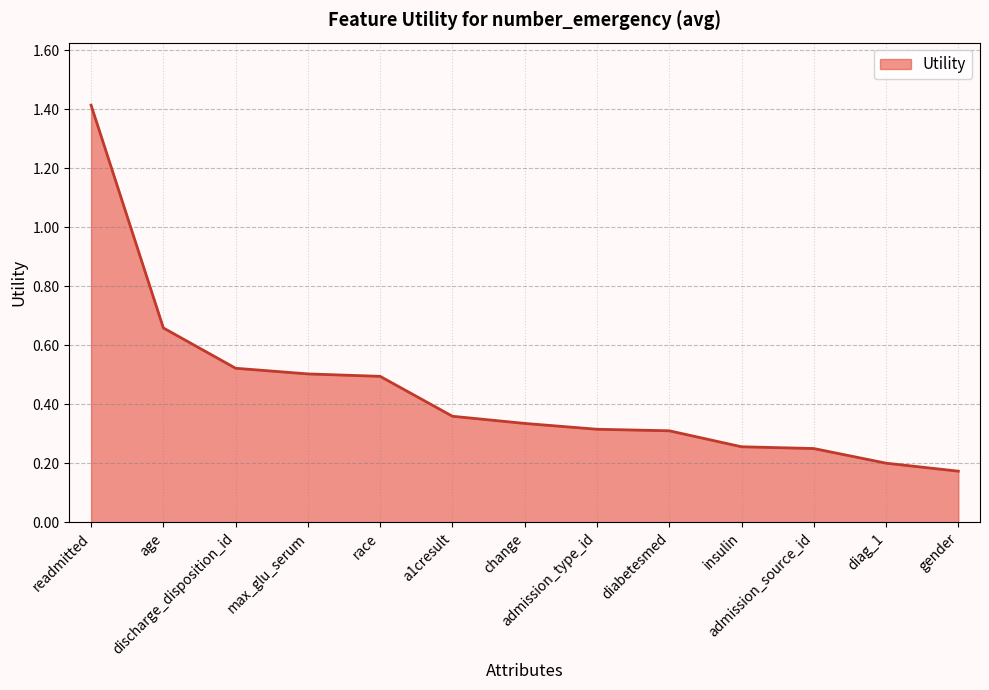

What is the sum of the values at age and race?

1.2